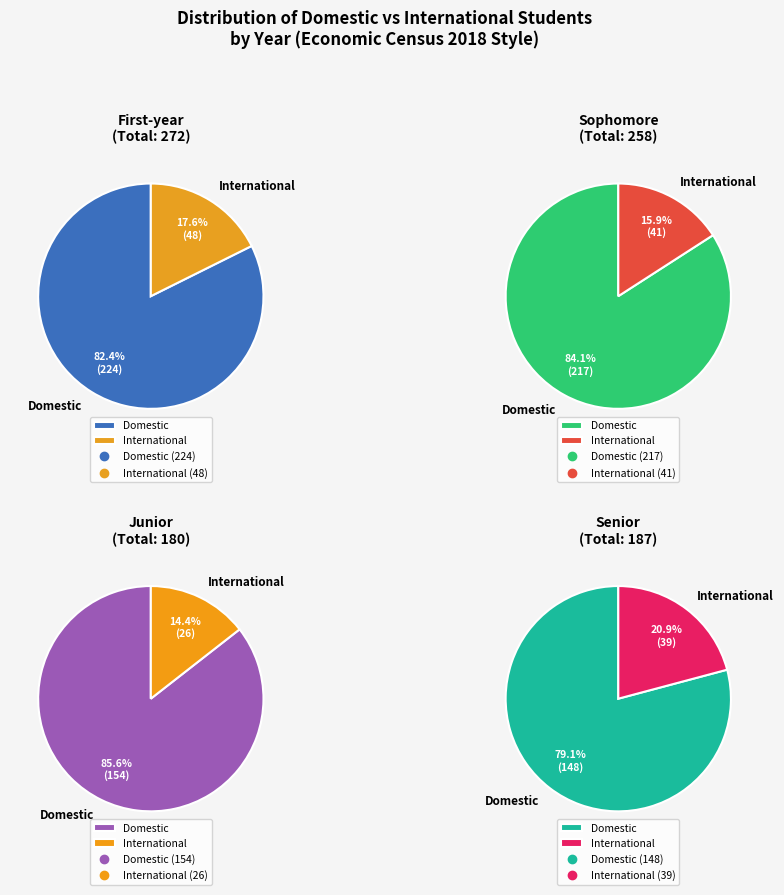

Is Domestic the majority of the pie?

Yes